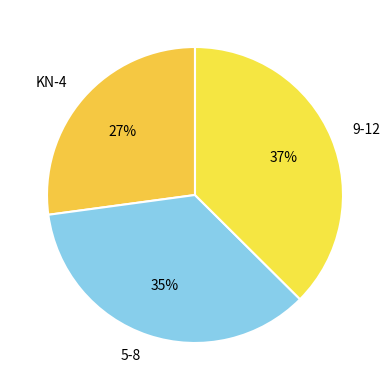

Rank the categories by value from lowest to highest.

KN-4, 5-8, 9-12